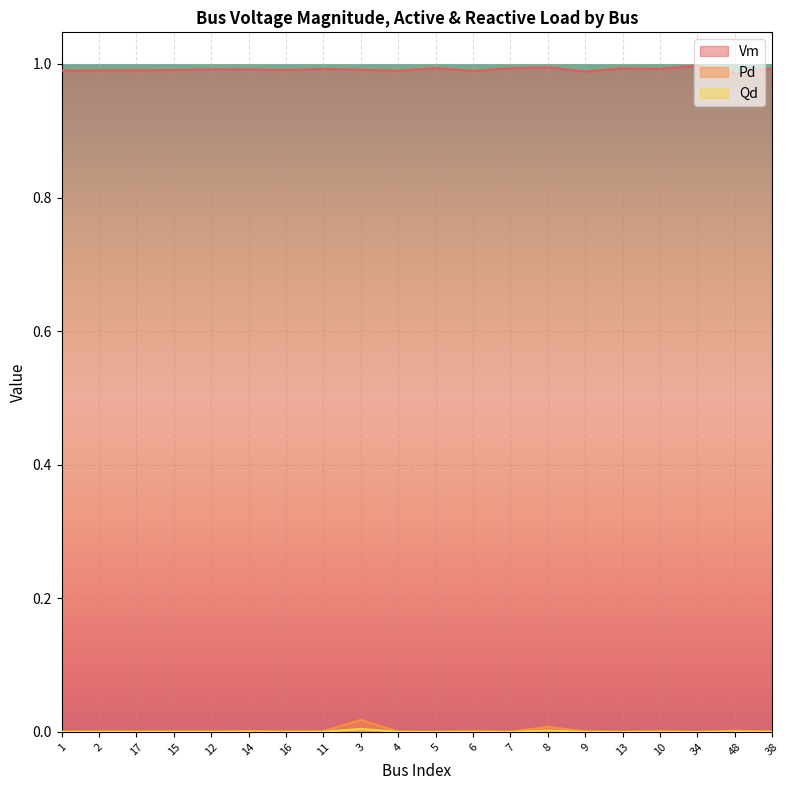

At which label does Qd reach its peak?

3